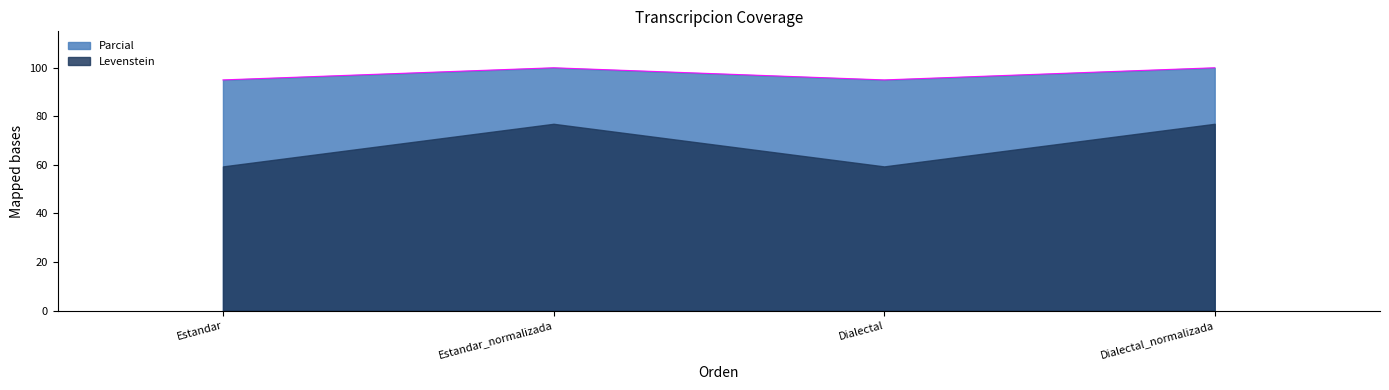

What is the ratio of the value at Estandar_normalizada to the value at Dialectal?

1.1